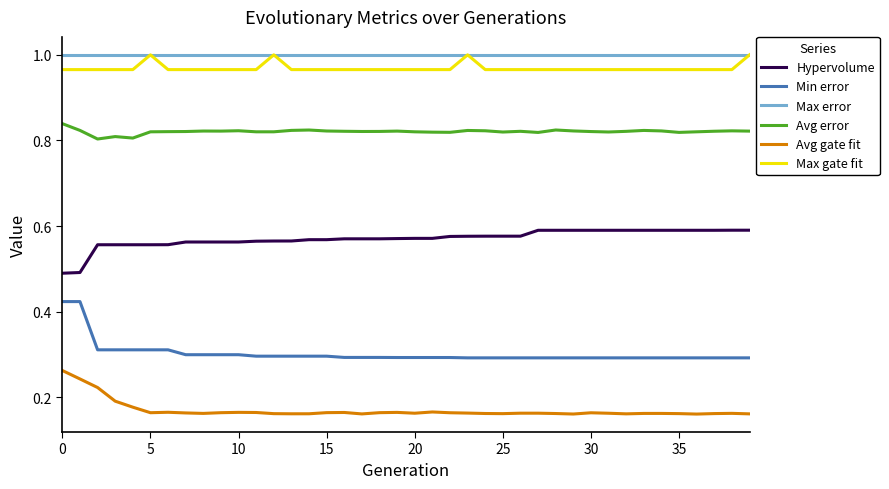

Is this an area chart (filled region under the line)?

No